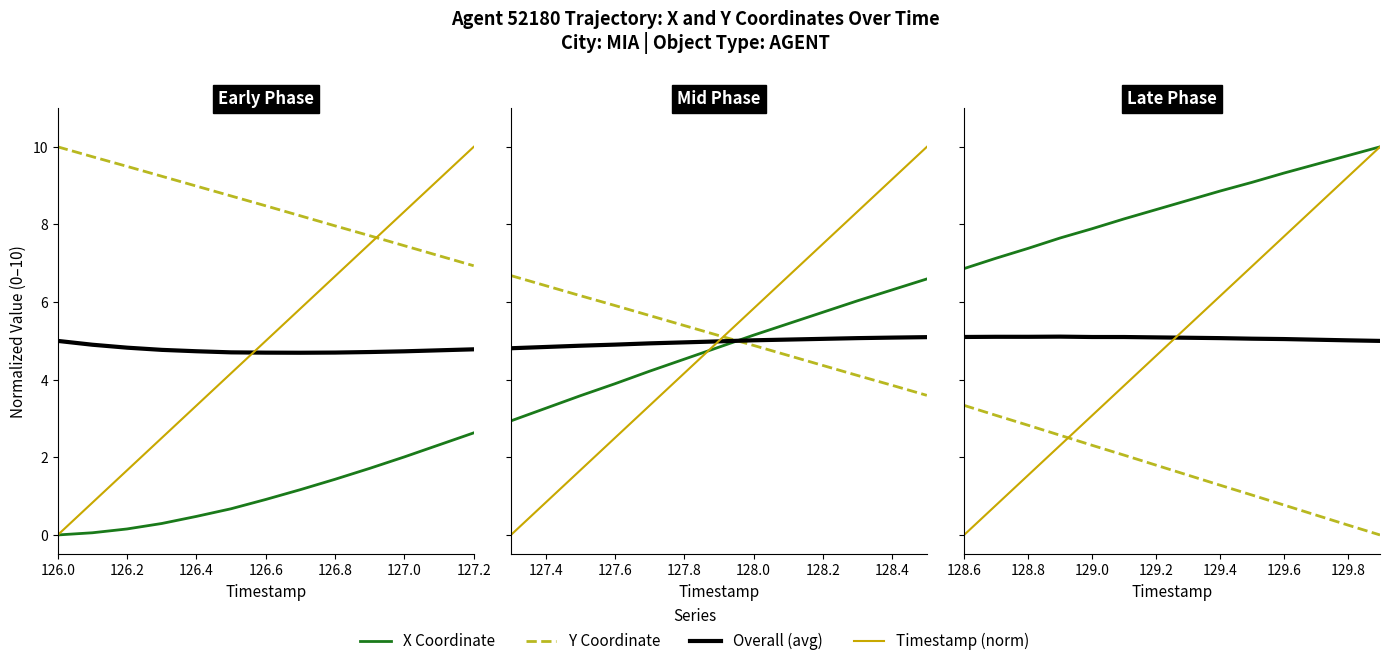

True or false: Overall (avg) has a value of 8.9 at 7.

False